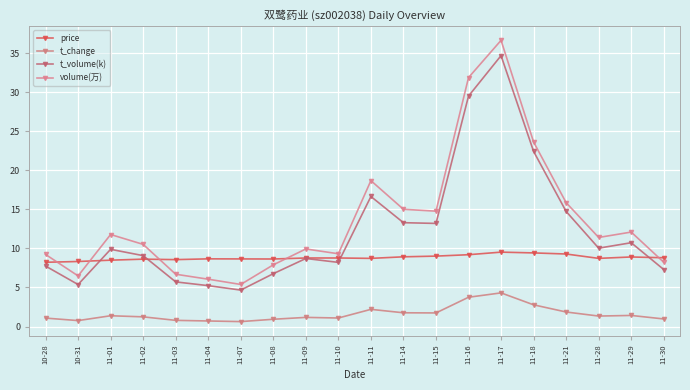

At which category does t_change reach its first local peak?

11-01